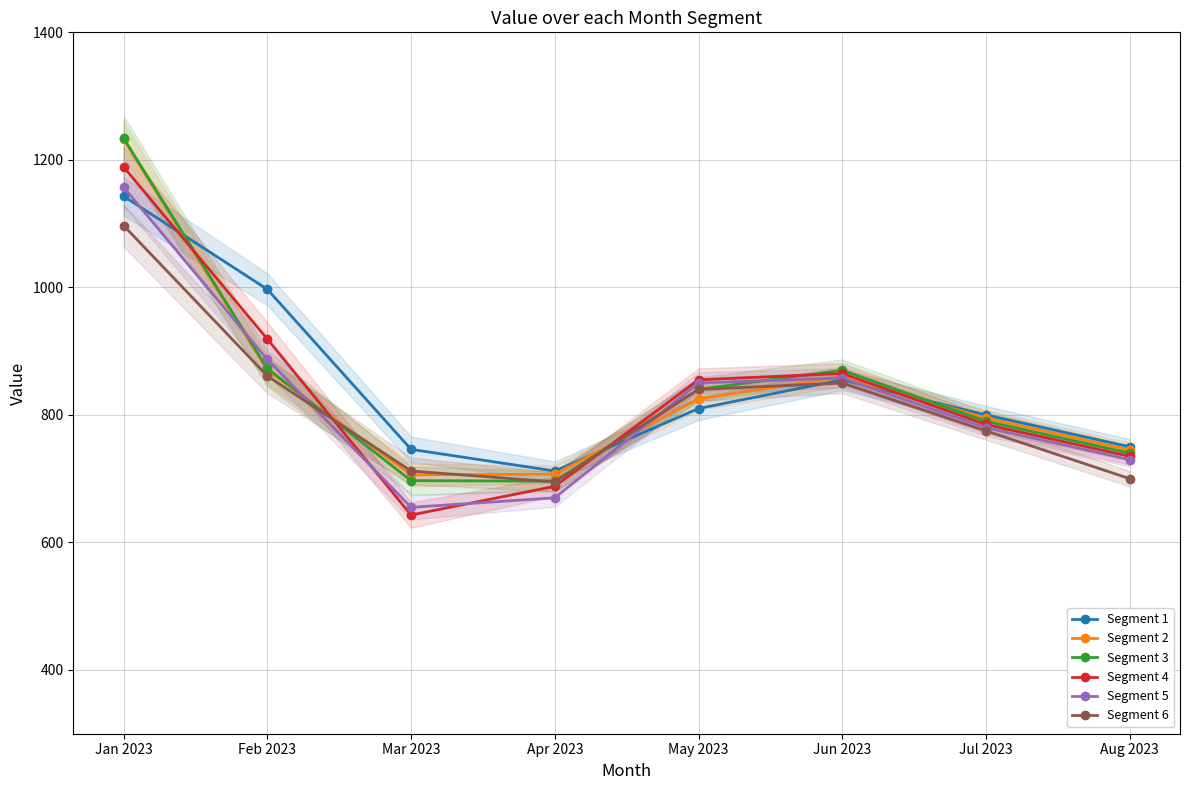

What is the total value across all series at Mar 2023?

4159